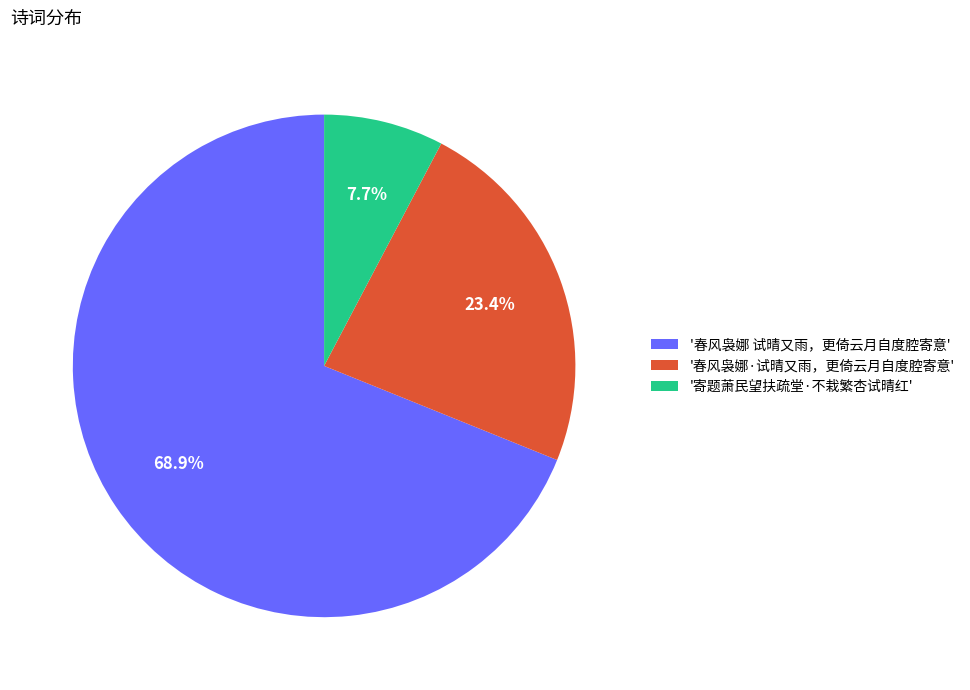

Does '春风袅娜 试晴又雨，更倚云月自度腔寄意' represent more than half of the total?

Yes